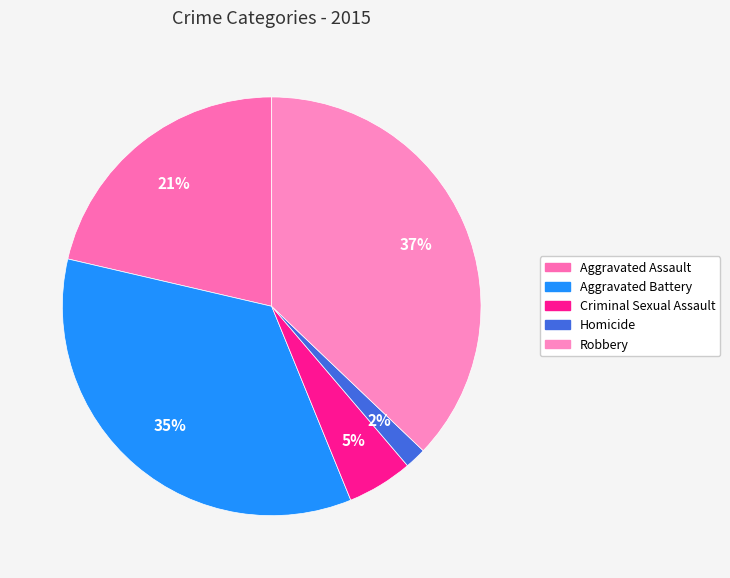

What percentage is the Aggravated Battery slice, to the nearest percent?

35%